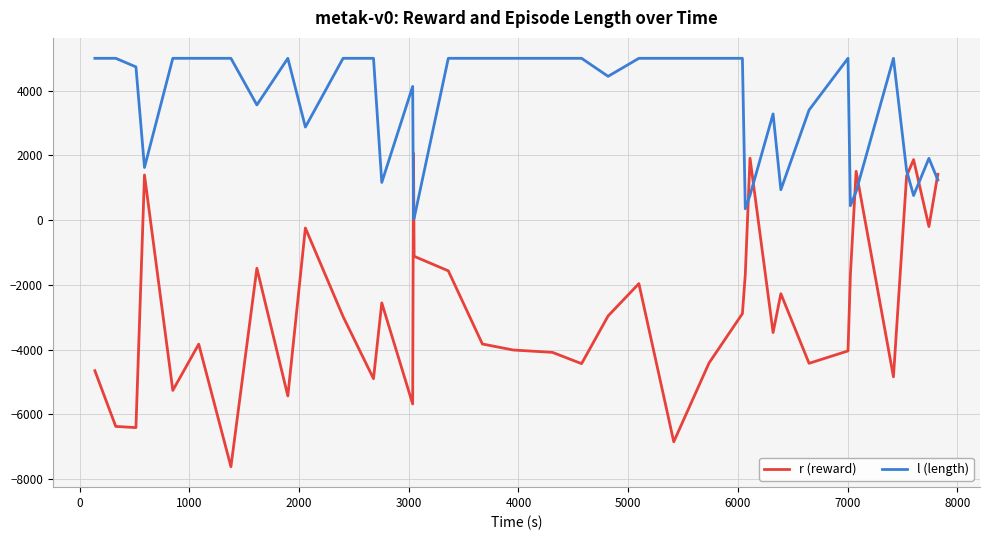

Which series has the widest spread of values?

r (reward)